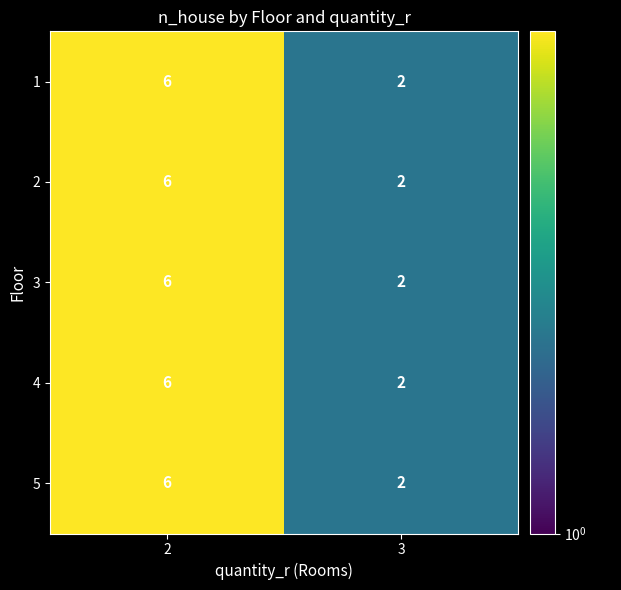

What is the smallest value displayed?

2